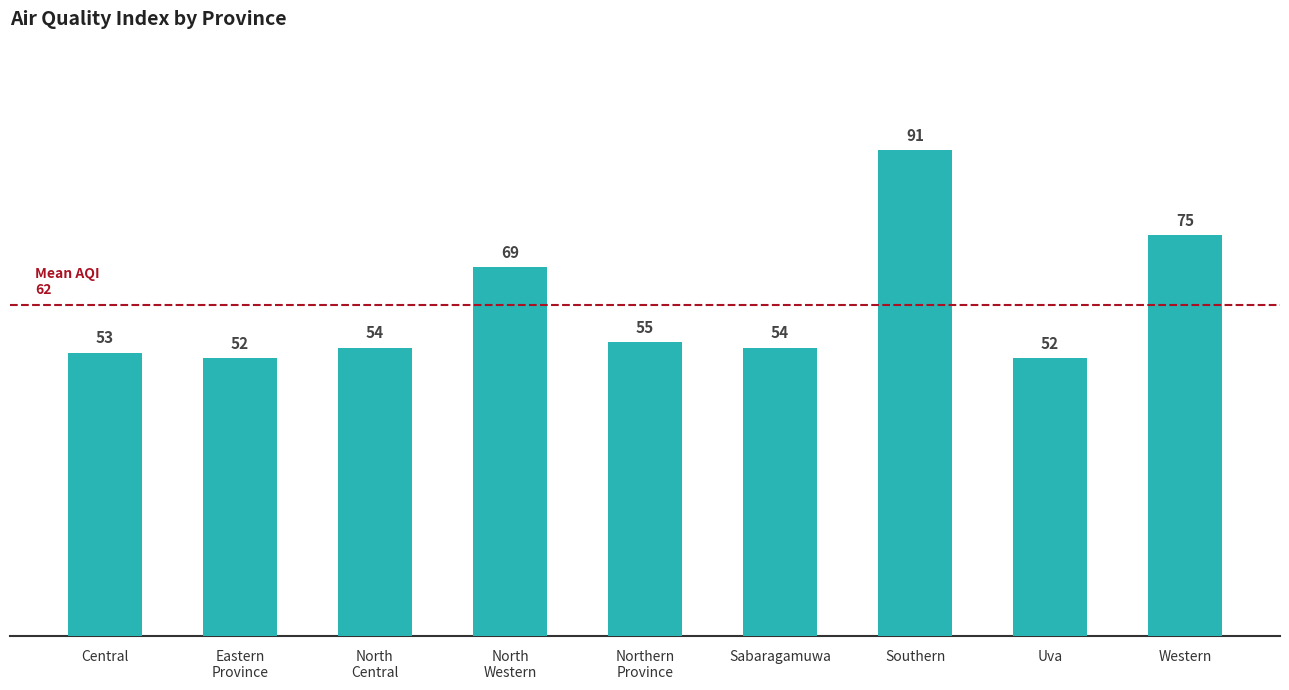

What is the minimum value shown in the chart?

52